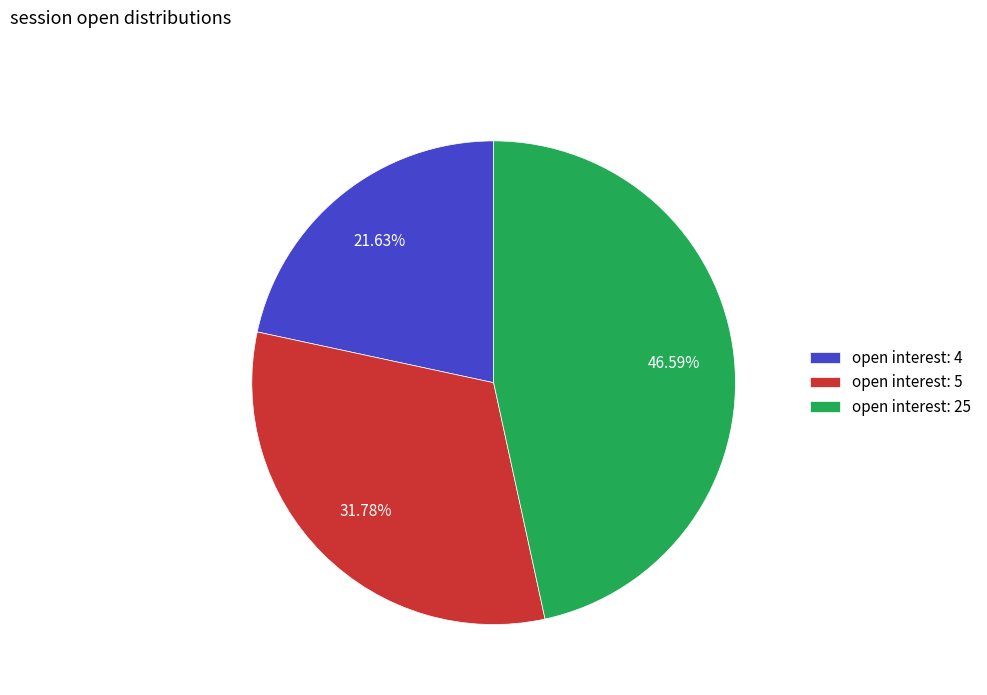

To the nearest percent, what portion does open interest: 25 represent?

47%